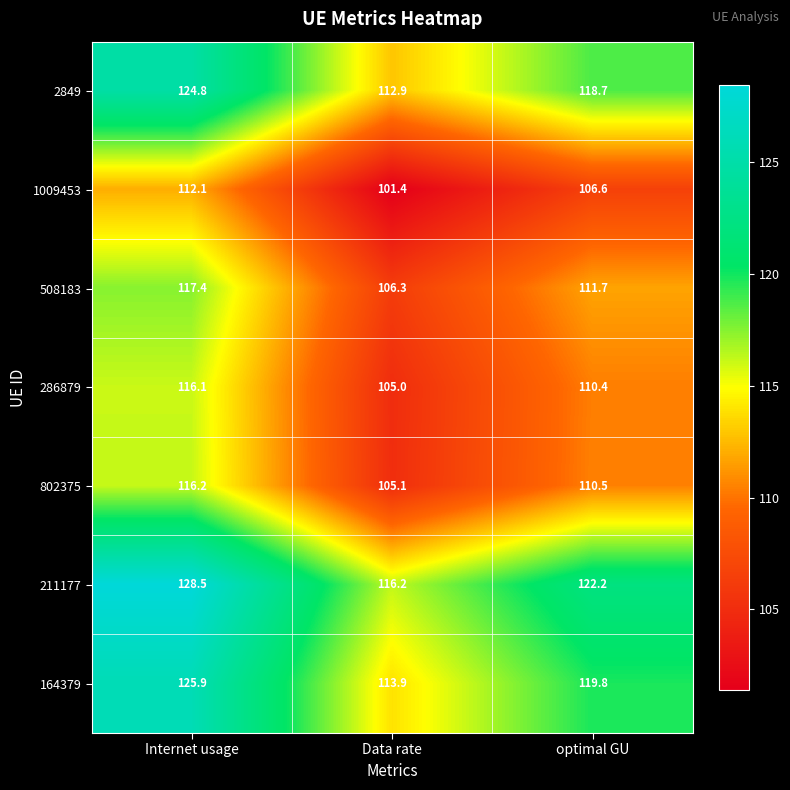

What is the greatest value displayed?

128.5